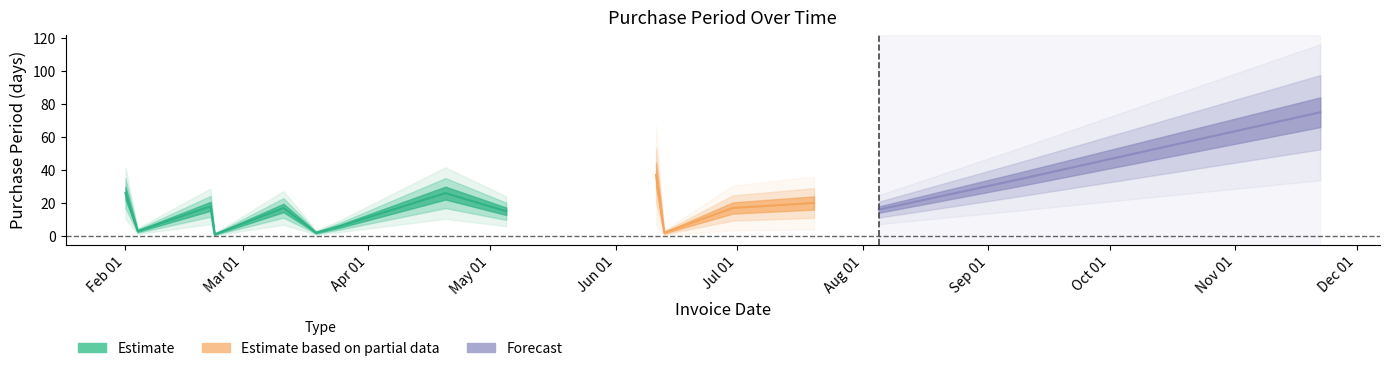

Reading left to right, extract all data points from this chart.

26	3	18	1	17	6	2	6	26	15	37	2	17	20	16	34	75